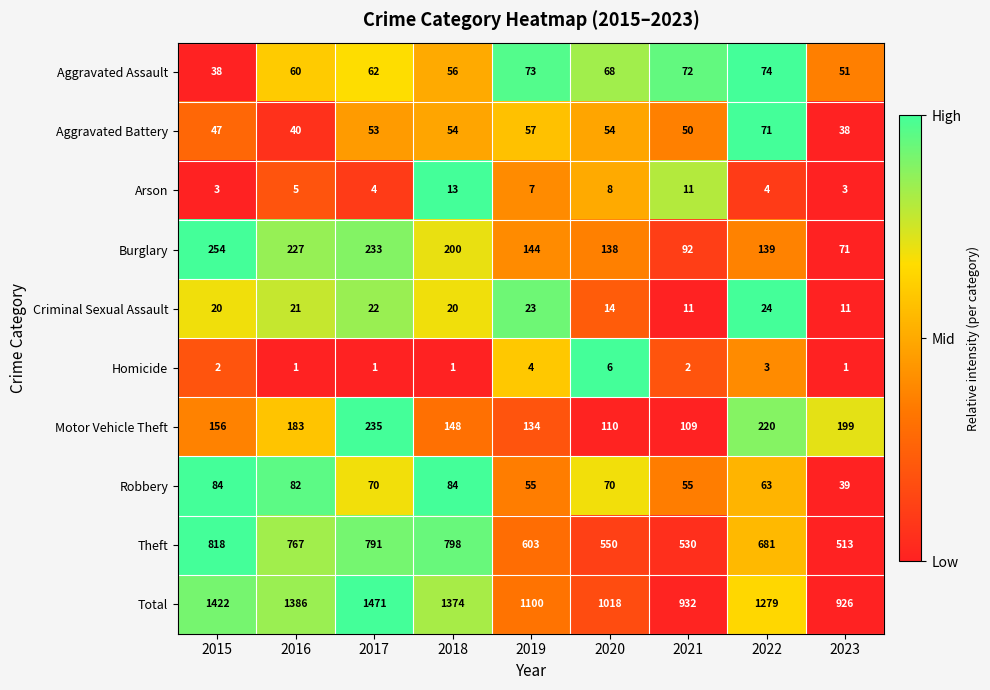

How many series are shown in this chart?

10